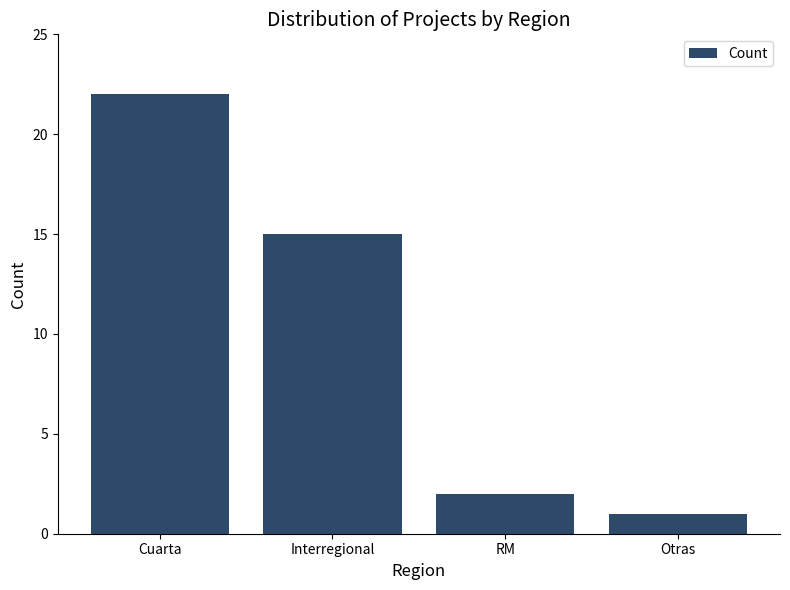

What is the sum of the values at Cuarta and Interregional?

37